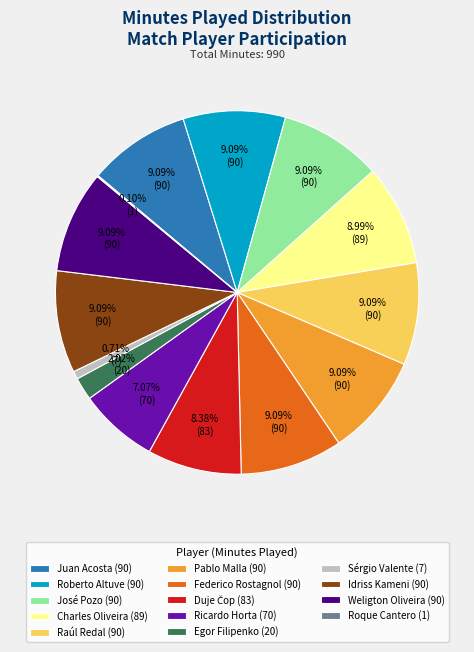

What is the ratio of the value at José Pozo (90) to the value at Charles Oliveira (89)?

1.0